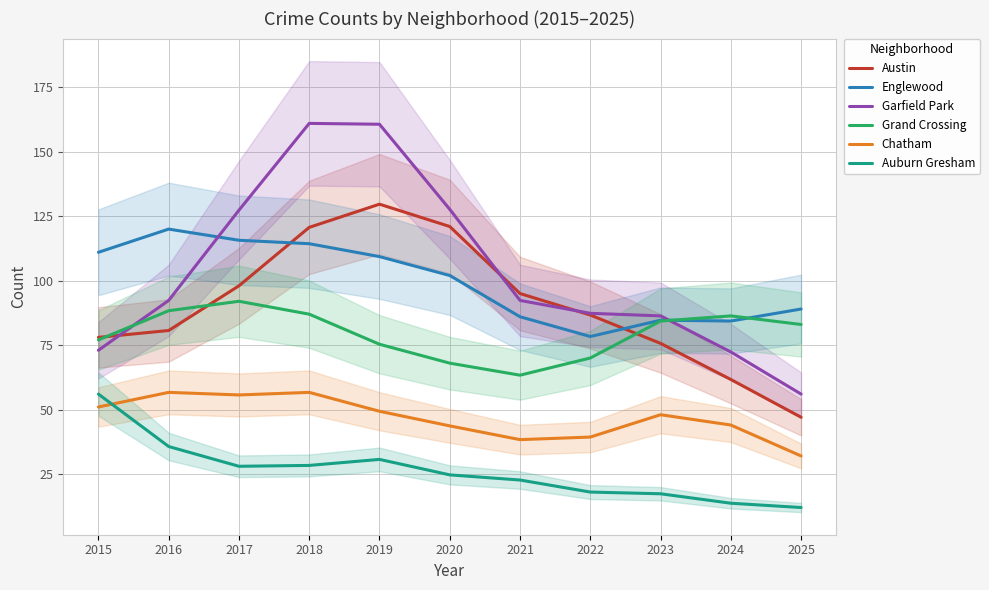

Rank the series by their maximum value, from highest to lowest.

Garfield Park, Austin, Englewood, Grand Crossing, Chatham, Auburn Gresham